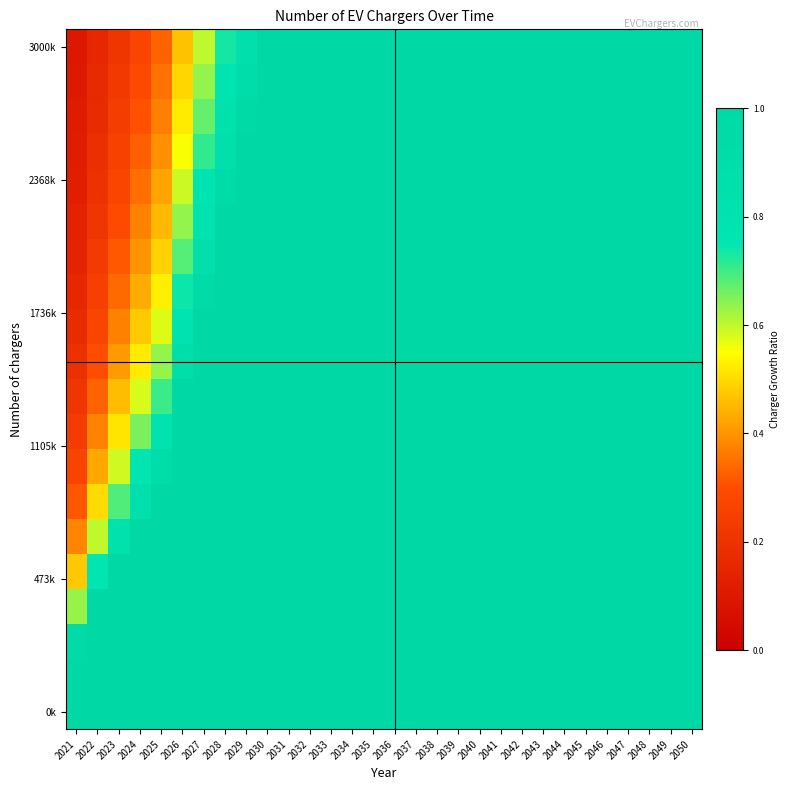

How many distinct data groups are displayed?

20